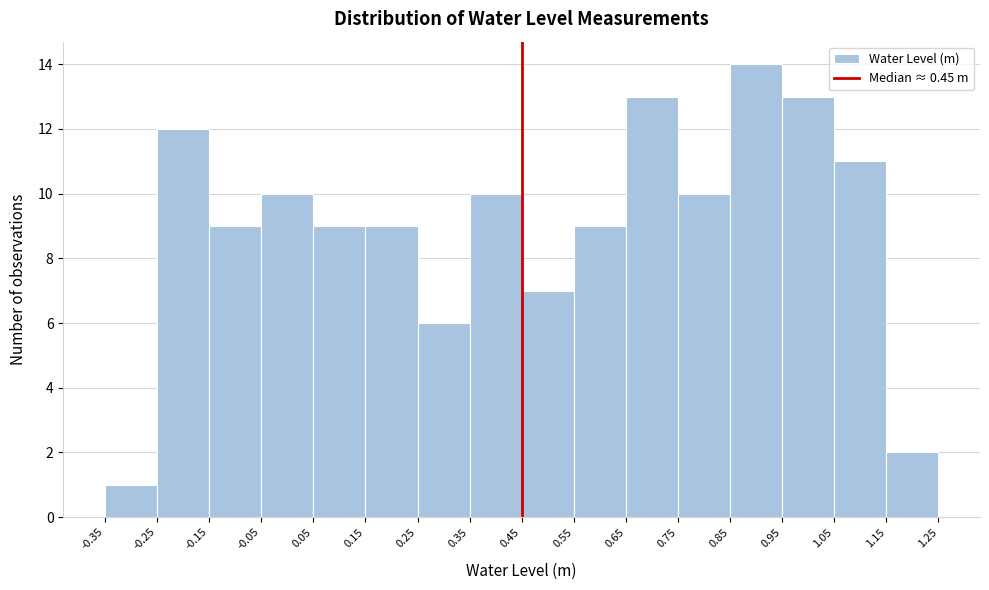

Reading left to right, list every bar in this chart as the range it spans on the x-axis followed by its height. The values are not printed on the chart, so give them approximately, as read against the axis.

-0.35 to -0.25: 1
-0.25 to -0.15: 12
-0.15 to -0.05: 9
-0.05 to 0.05: 10
0.05 to 0.15: 9
0.15 to 0.25: 9
0.25 to 0.35: 6
0.35 to 0.45: 10
0.45 to 0.55: 7
0.55 to 0.65: 9
0.65 to 0.75: 13
0.75 to 0.85: 10
0.85 to 0.95: 14
0.95 to 1.05: 13
1.05 to 1.15: 11
1.15 to 1.25: 2